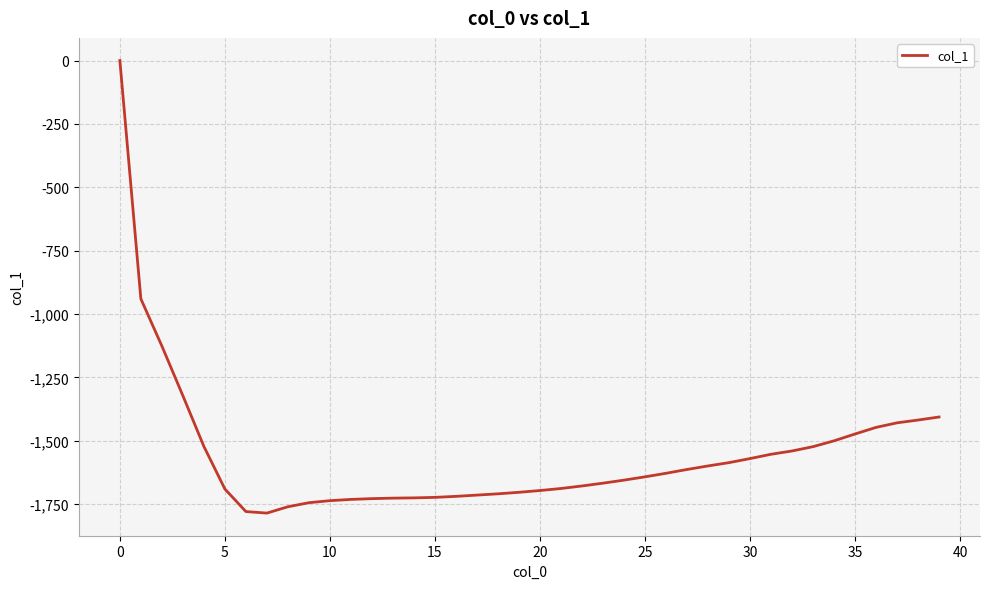

How many lines are shown in the chart?

1